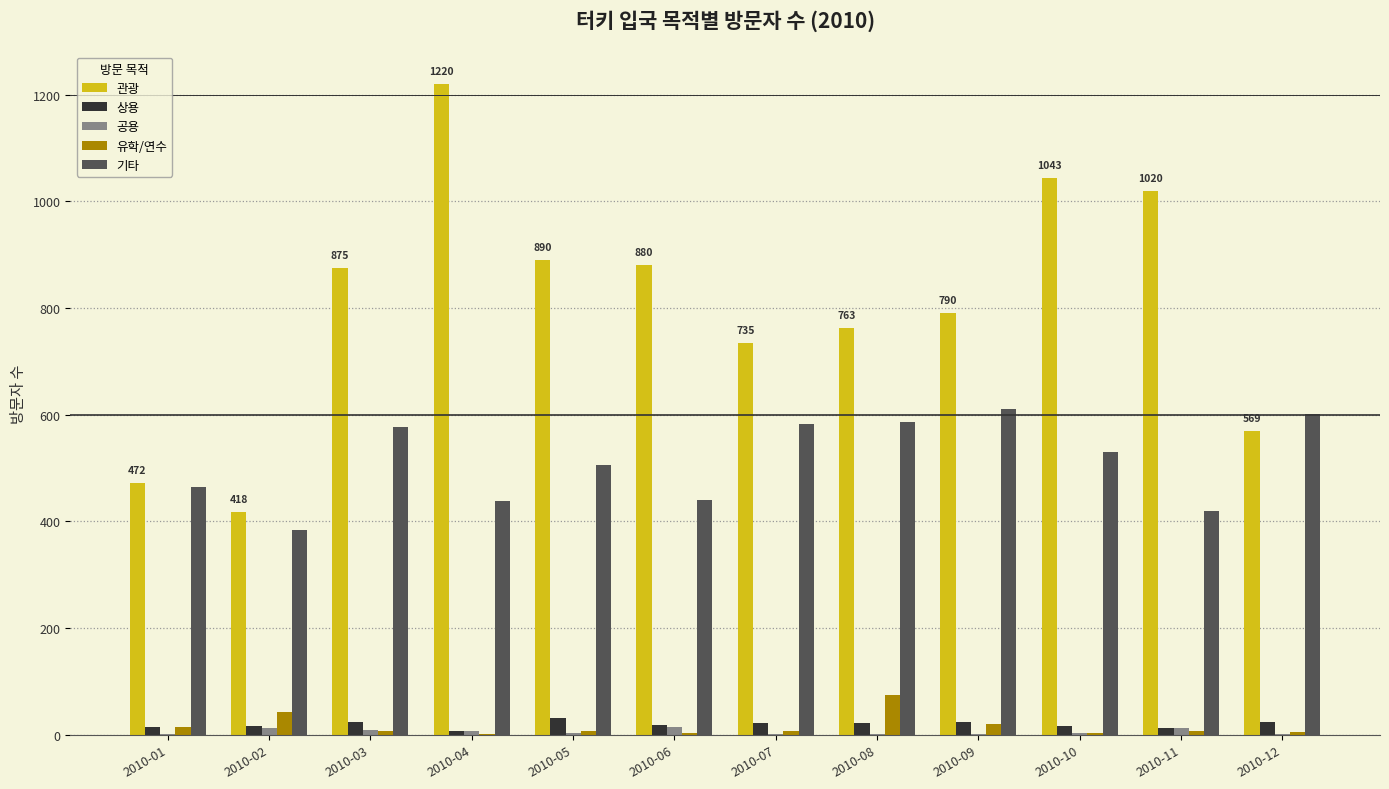

Which series changed the most between 2010-06 and 2010-11?

관광